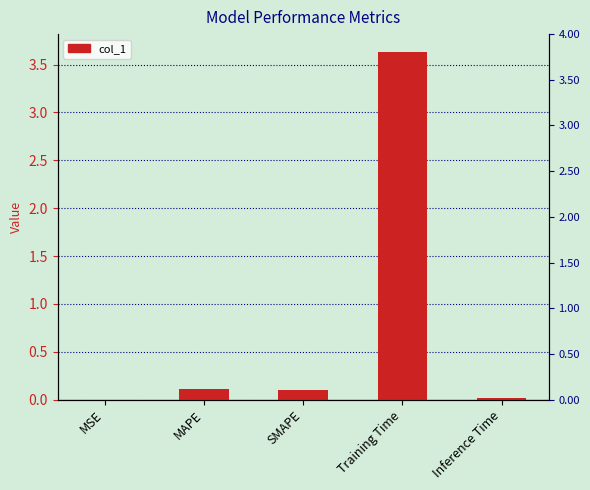

How many bars are there in total?

5